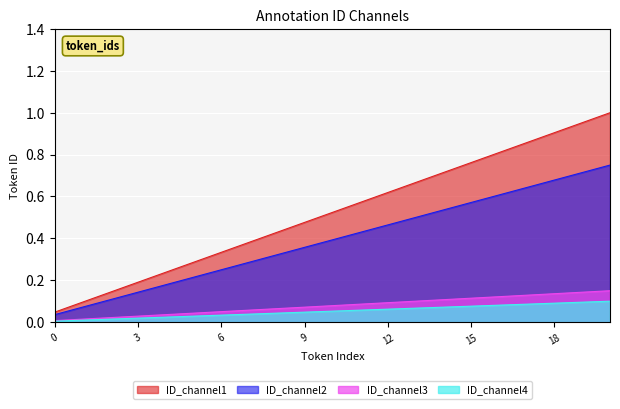

True or false: ID_channel4 and ID_channel2 intersect in this chart.

False